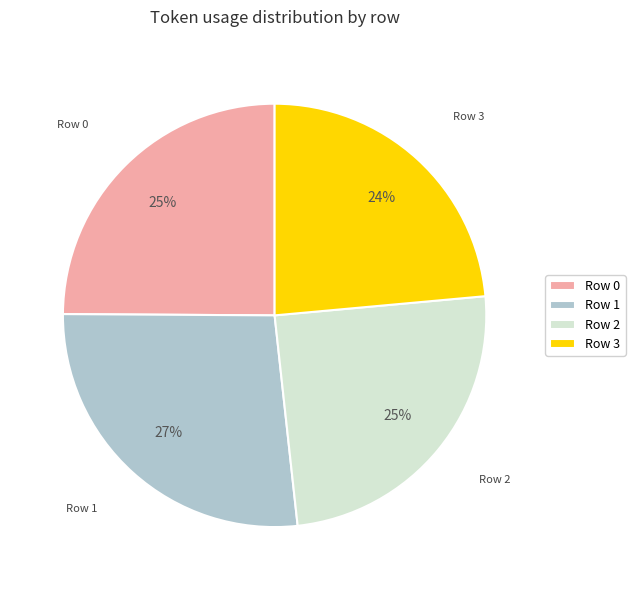

Which category has the biggest portion of the pie?

Row 1